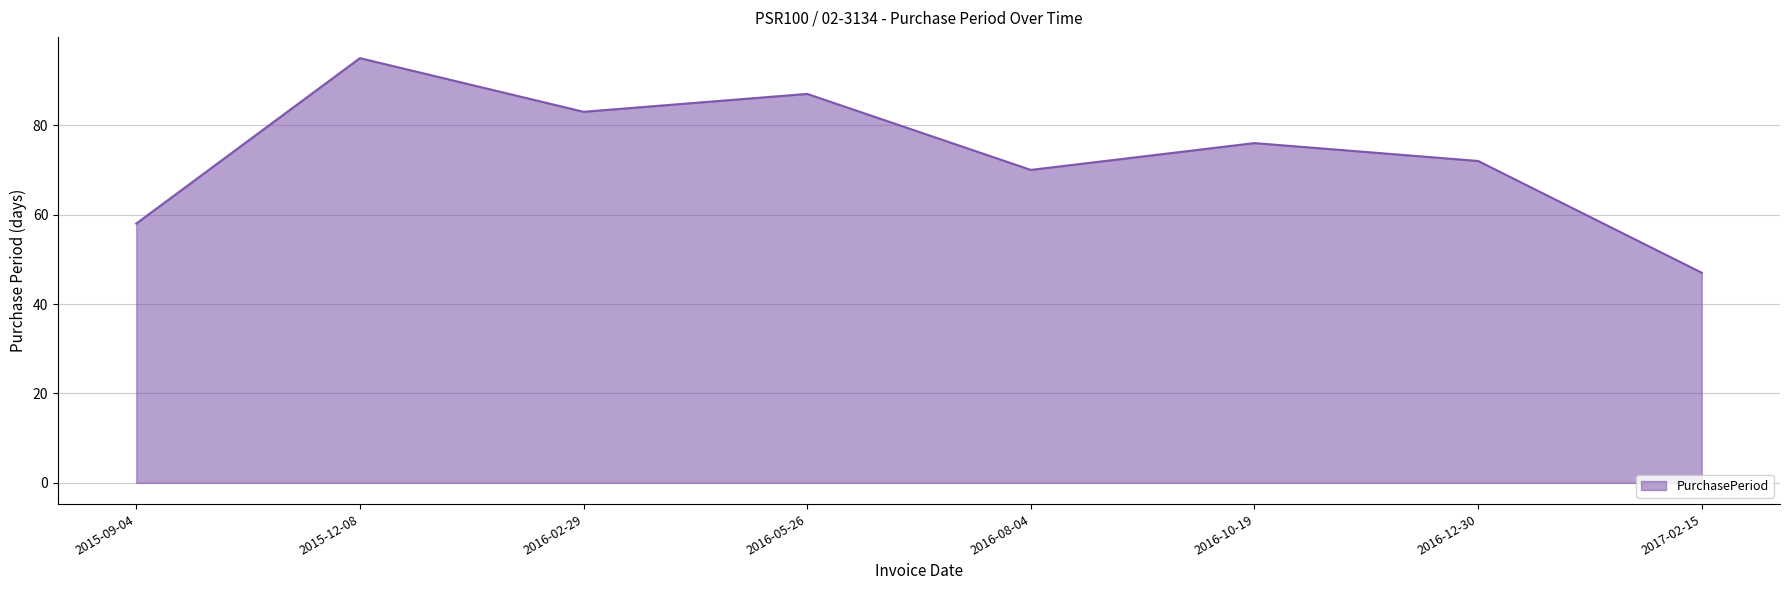

How many values are below 76?

4